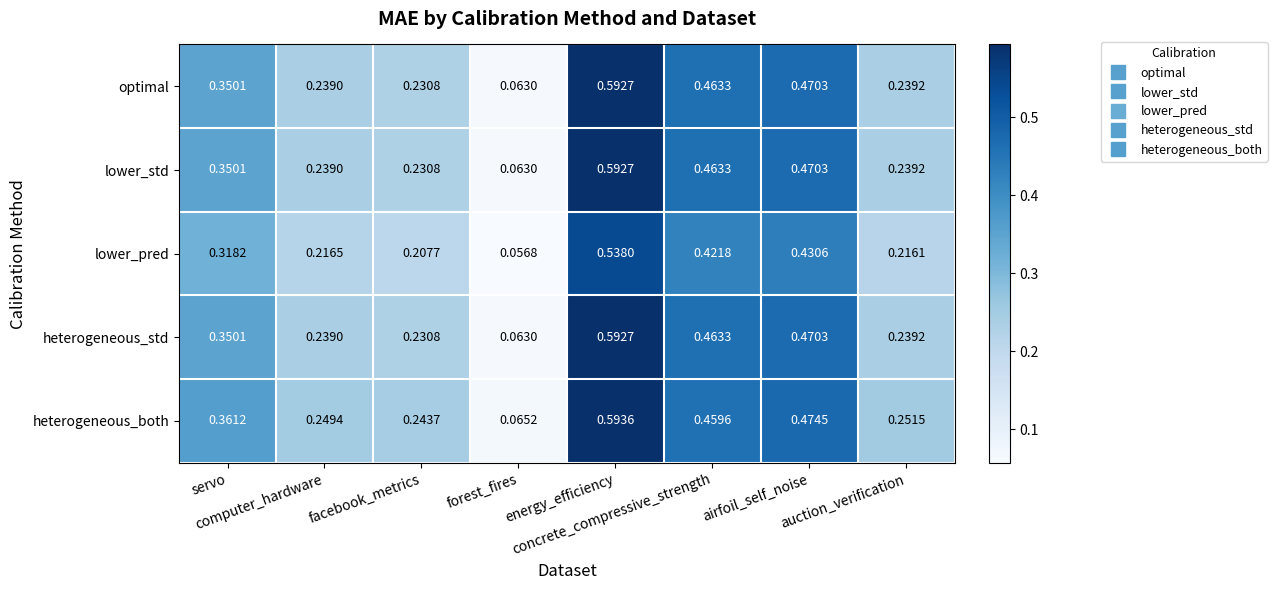

Which series has the largest total across all categories?

heterogeneous_both